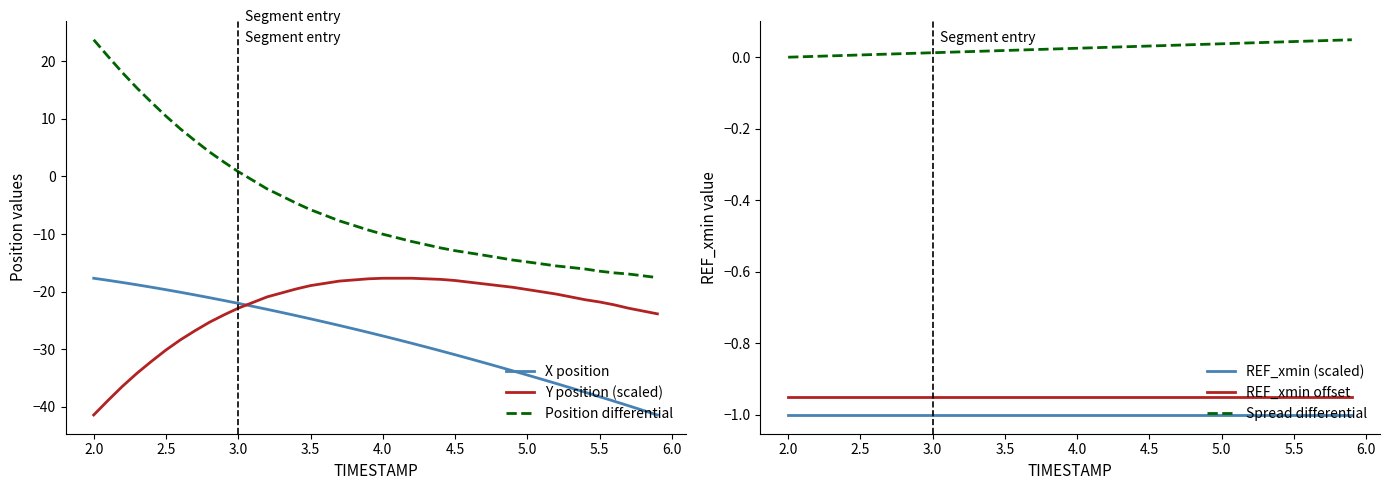

How many values in the Y position (scaled) series exceed -20?

17